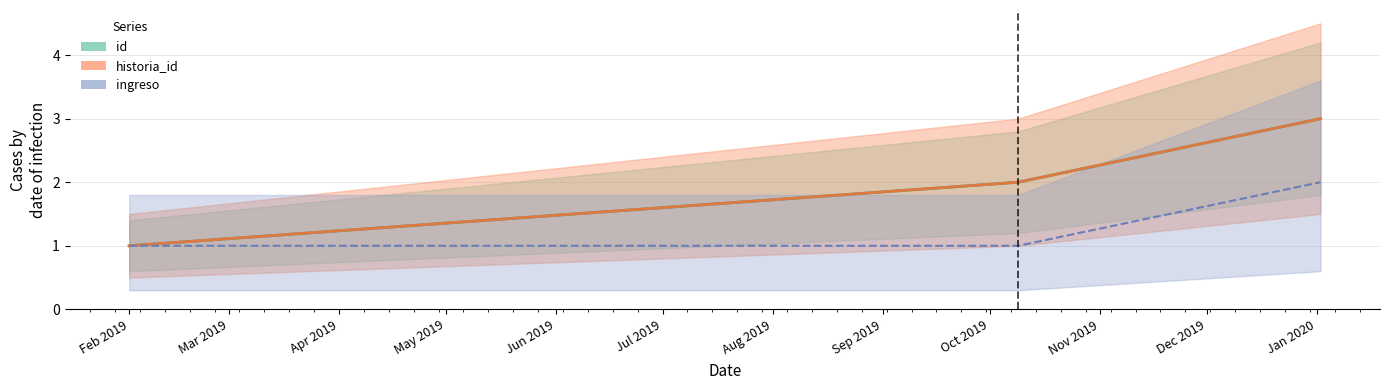

What is the difference between the ingreso values at 2020-01-02 and 2019-10-09?

1